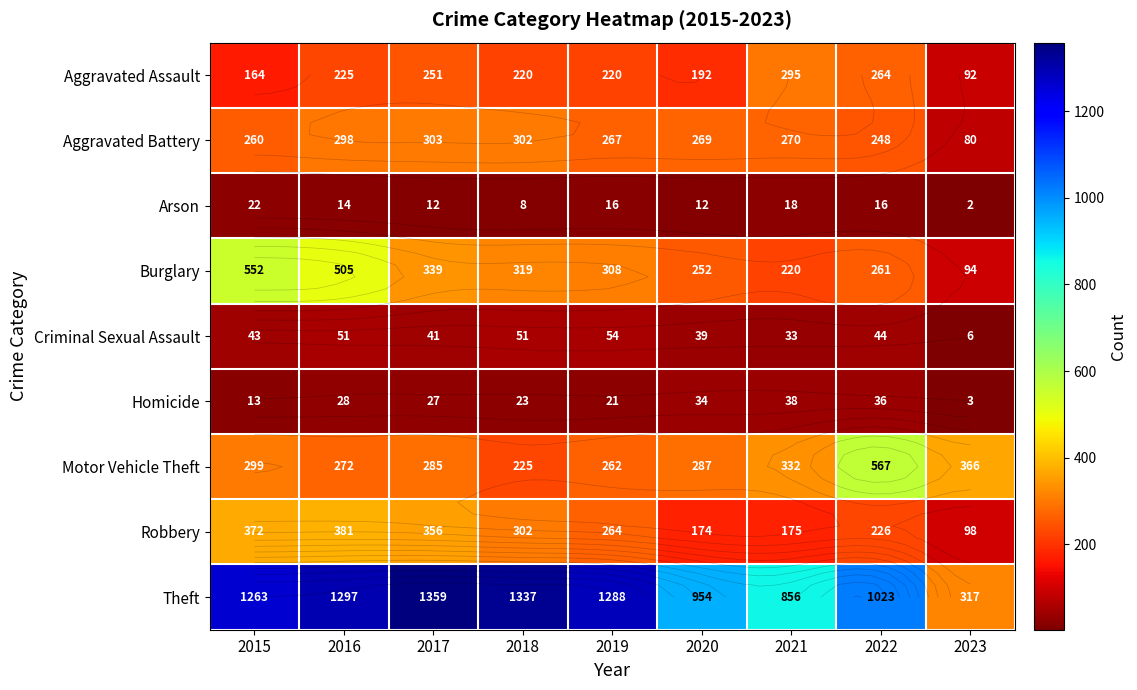

True or false: Criminal Sexual Assault has a value of 6 at 2023.

True